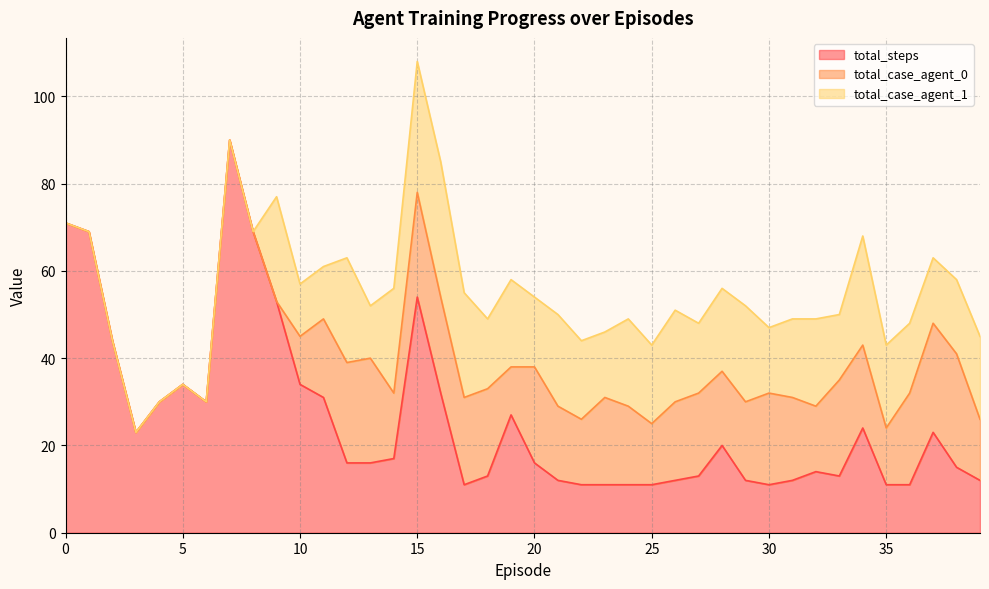

How many categories are shown in the chart?

40